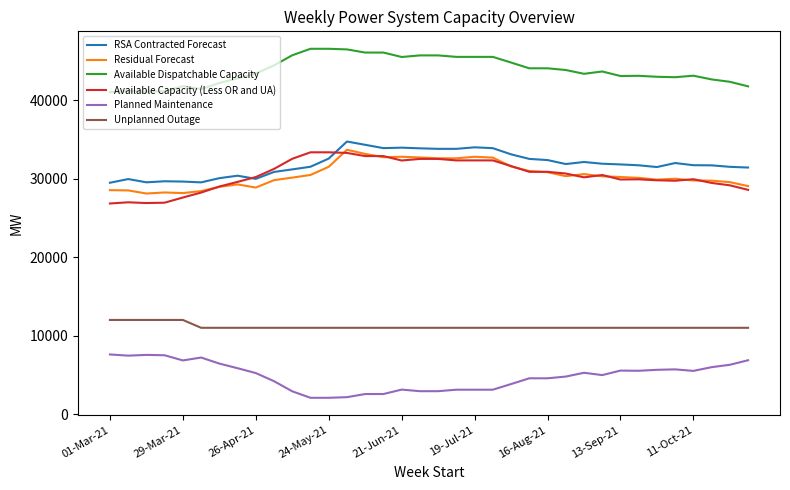

Is this an area chart (filled region under the line)?

No